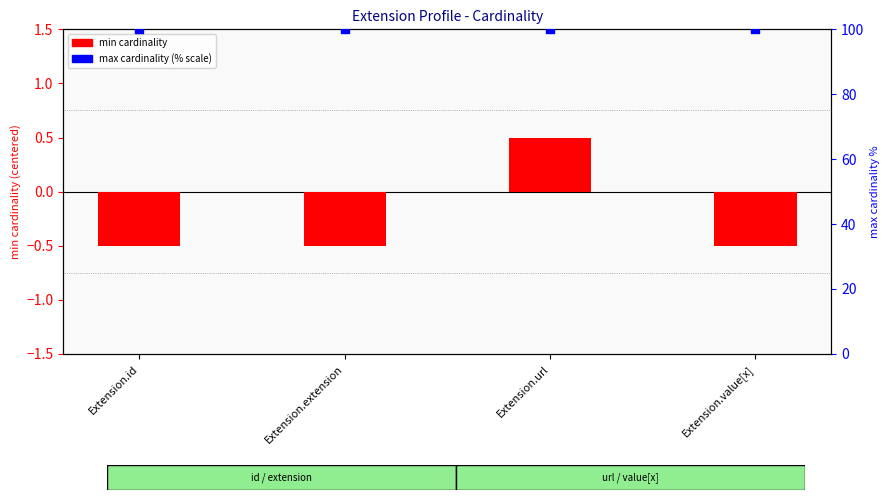

At which category is the sum across all series the highest?

Extension.url